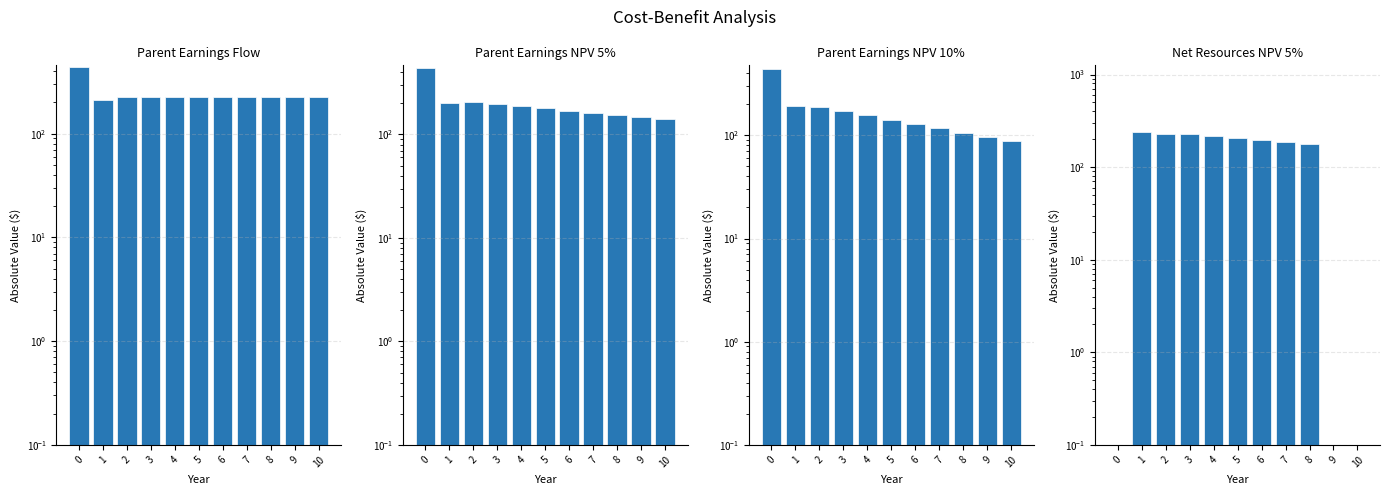

Count the number of categories in the chart.

11